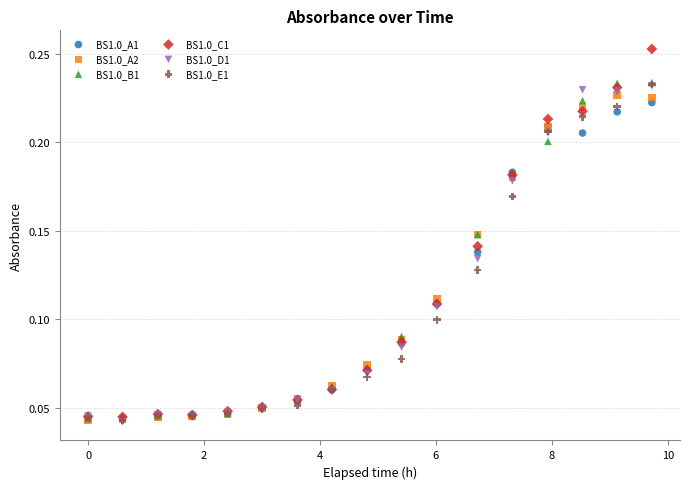

What are all the series names shown in the legend?

BS1.0_A1, BS1.0_A2, BS1.0_B1, BS1.0_C1, BS1.0_D1, BS1.0_E1